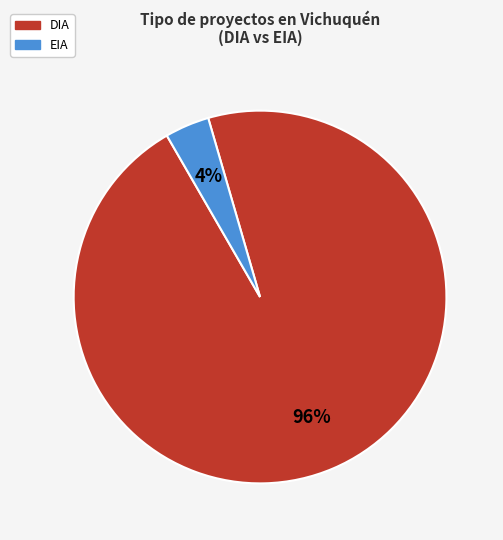

Is it true that EIA is 19% of the pie?

False